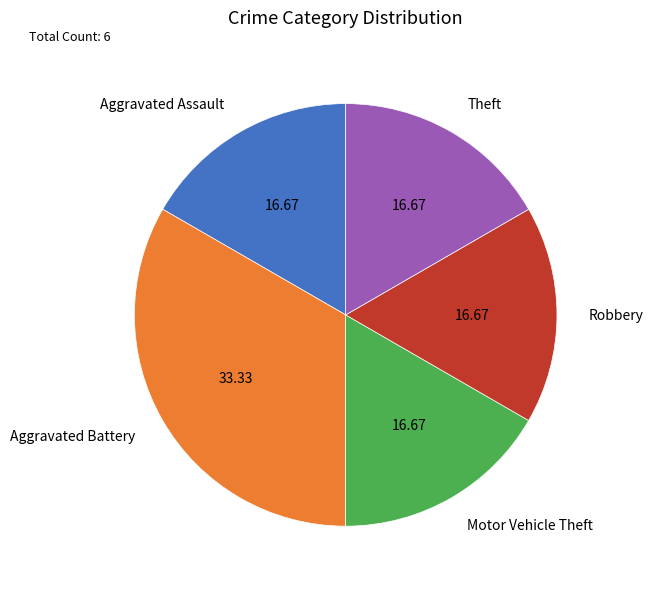

How many segments does this pie chart have?

5